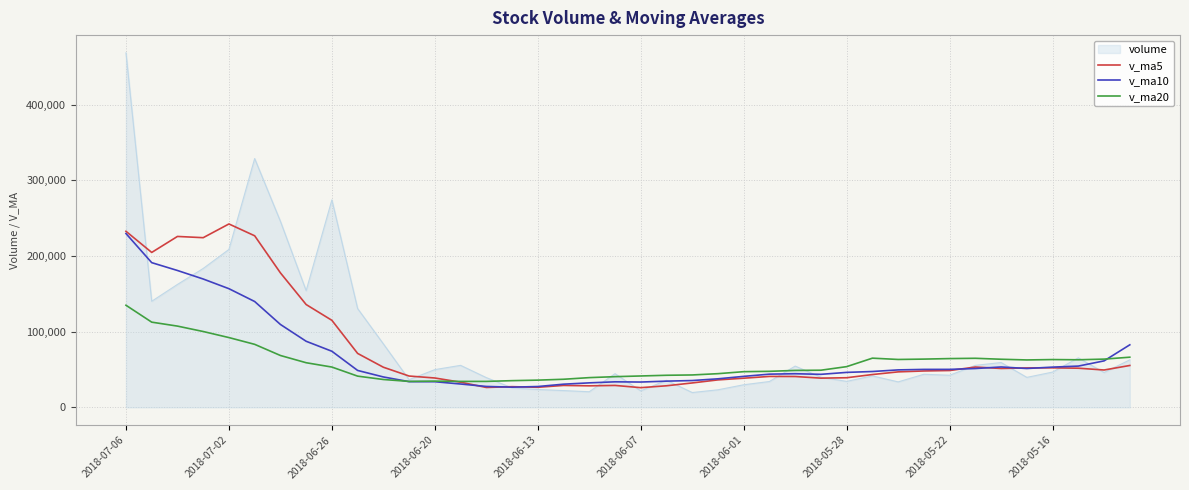

In v_ma5, how many points are higher than both neighbors (excluding endpoints)?

8